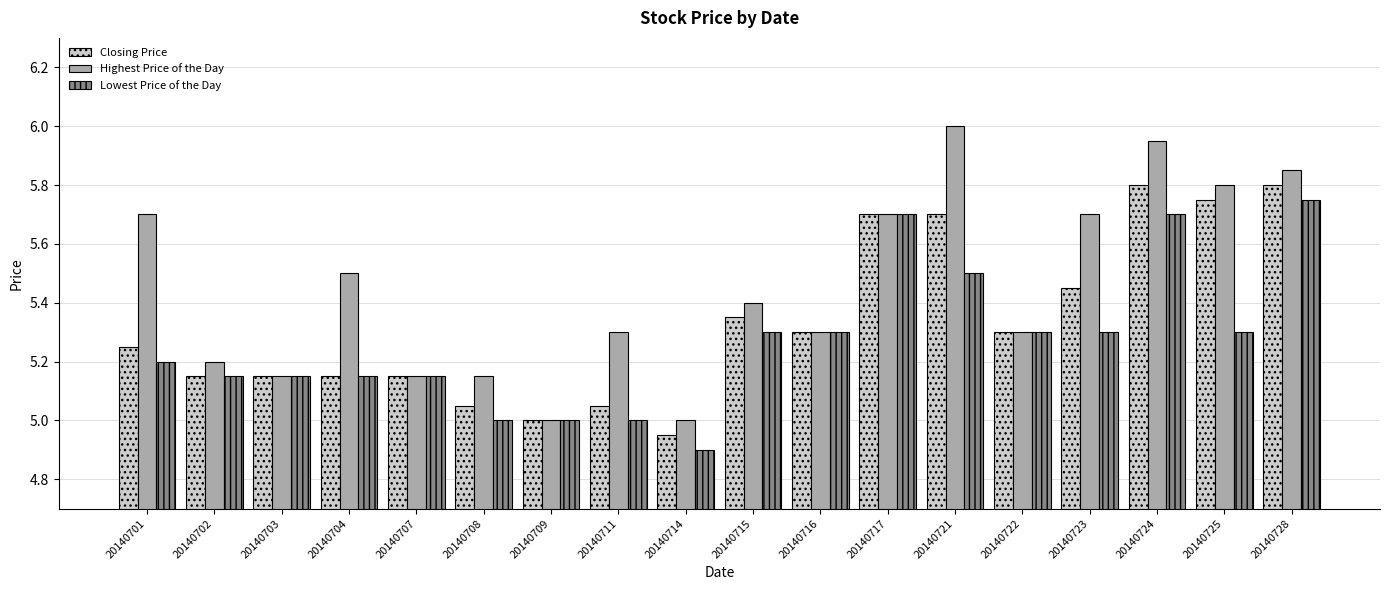

Which series has the widest spread of values?

Highest Price of the Day